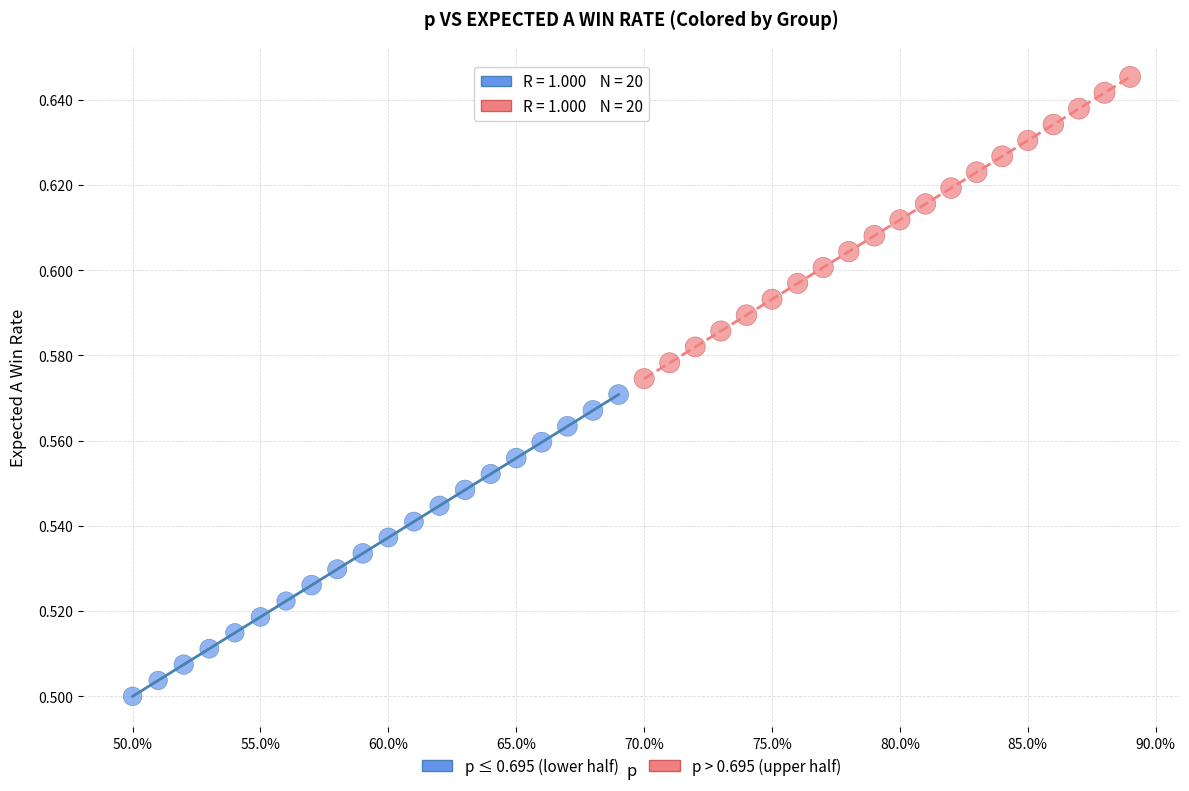

What are all the series names shown in the legend?

p ≤ 0.695 (lower half), p > 0.695 (upper half)